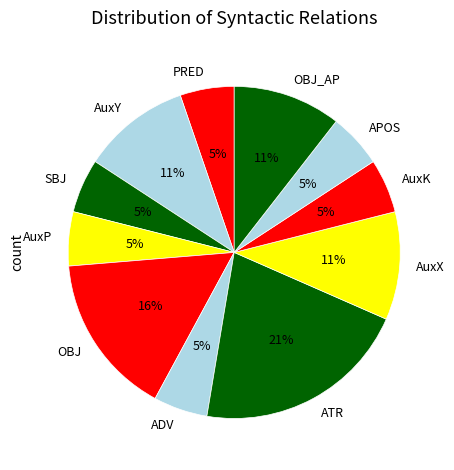

Count the number of slices in the pie.

11